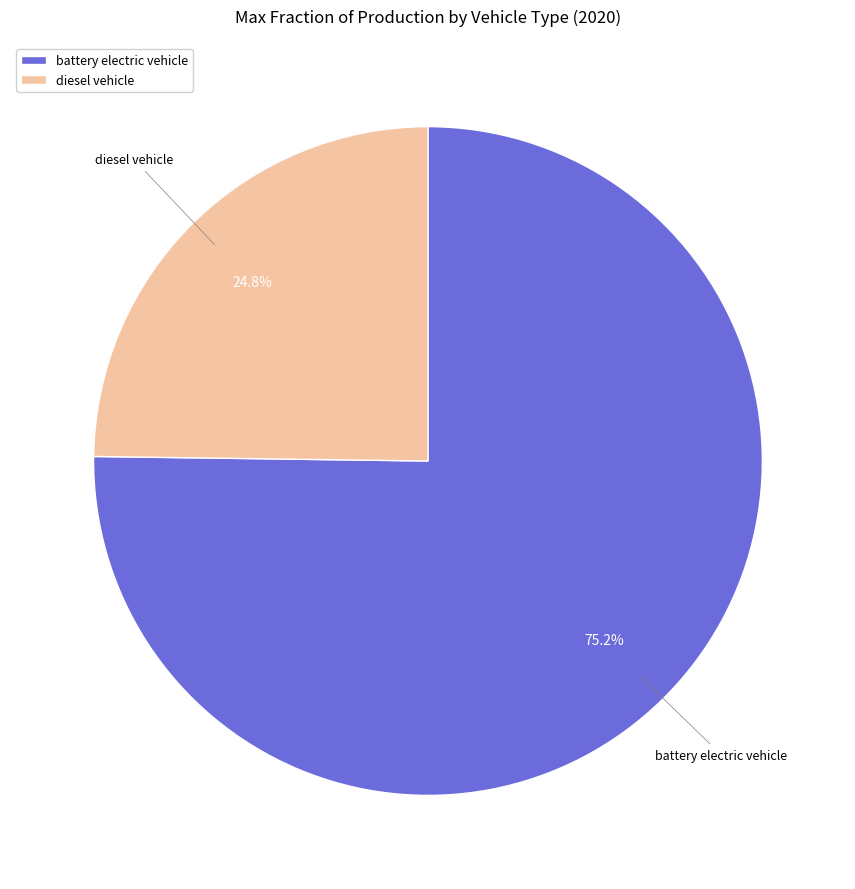

How many slices are in this pie chart?

2